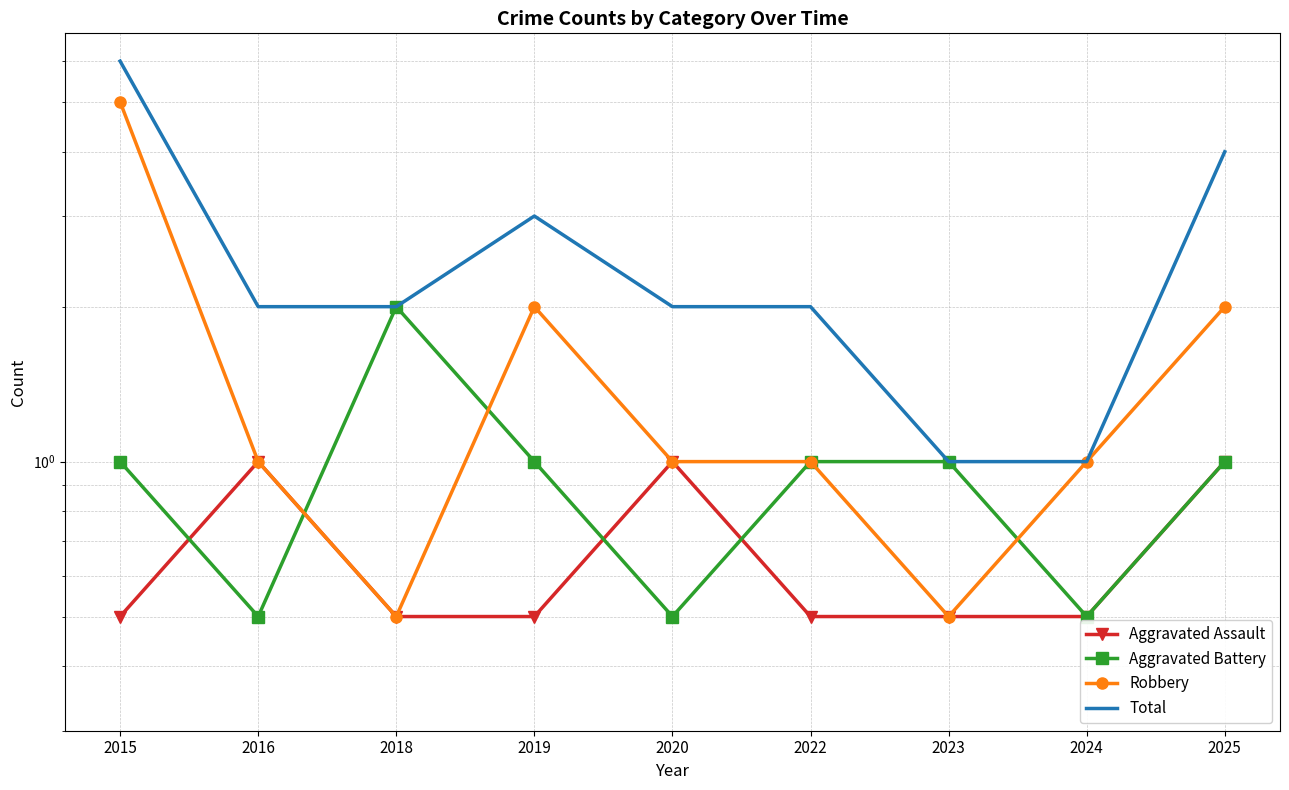

What is the total value across all series at 2019?

6.5